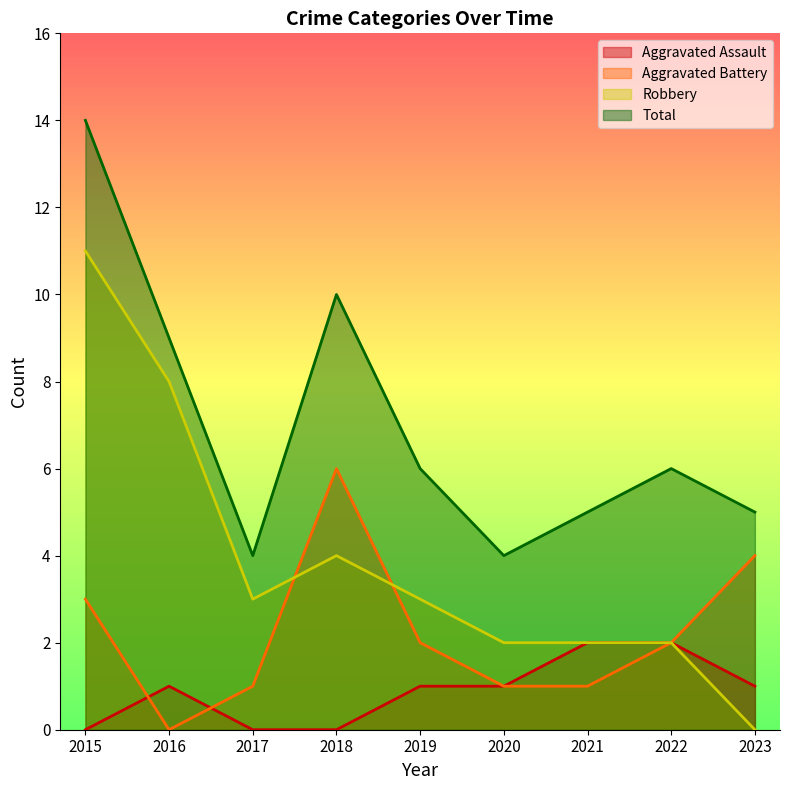

What is the value of the Robbery point at the 4th from the left?

4